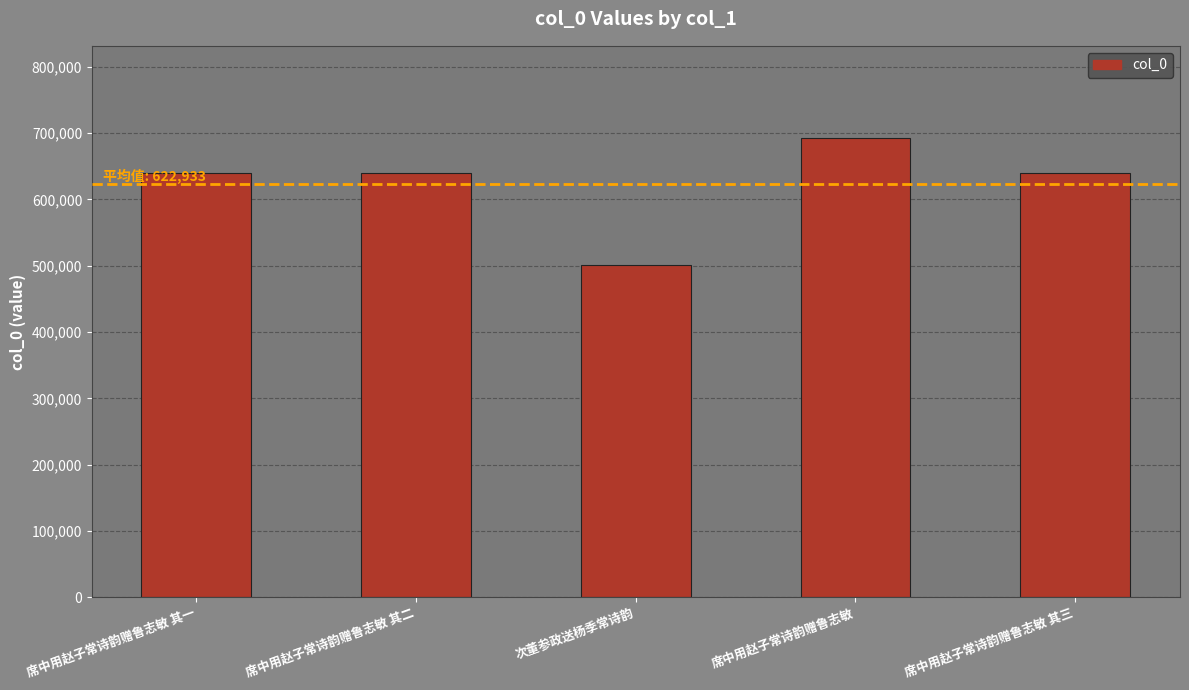

True or false: the data shows 640394 at 席中用赵子常诗韵赠鲁志敏 其二.

True